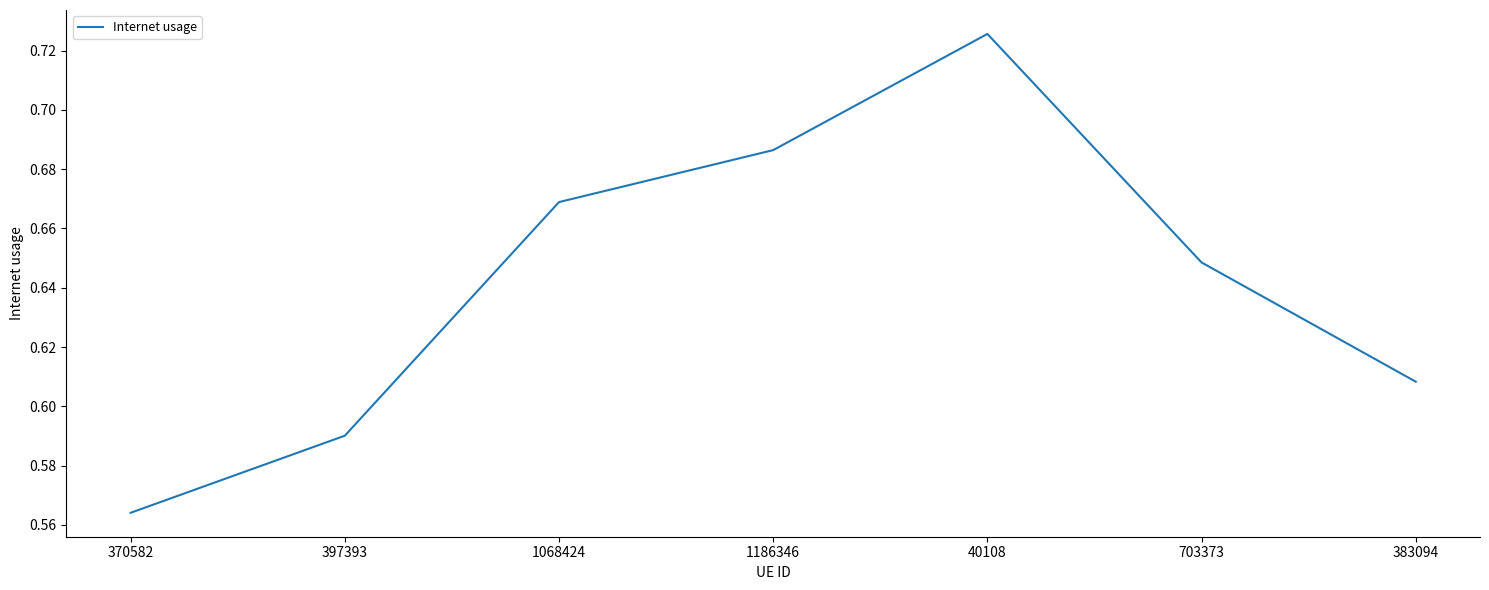

The value at 40108 is 1.0. True or false?

False